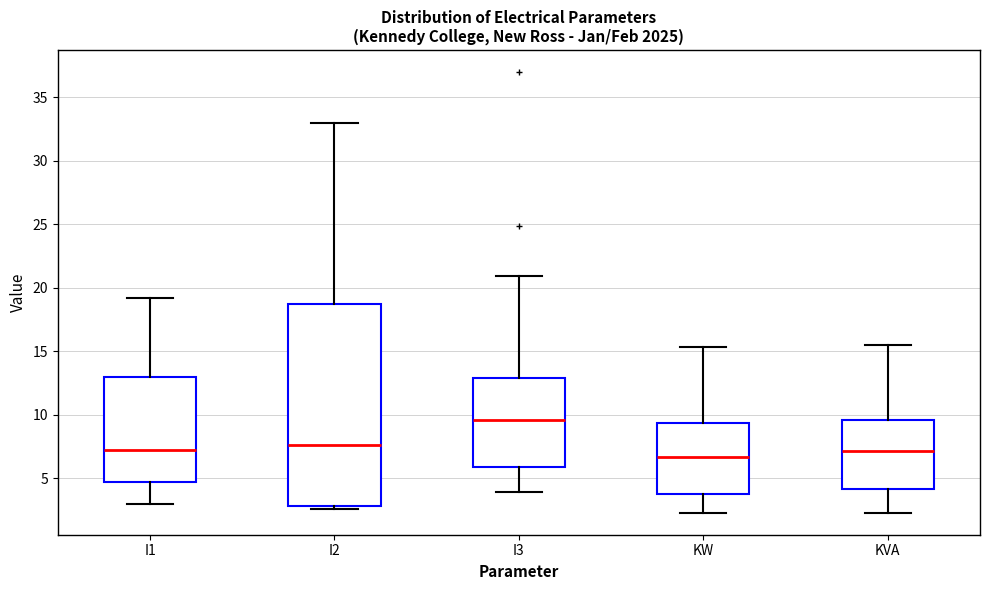

Reading left to right, transcribe this box plot: for each box, give where its median line is, the range the box spans, and where its two whiskers end, as read against the y-axis. The values are not printed on the chart, so give them approximately, as read against the axis.

I1: median 7.0, box 4.5 to 13.0, whiskers 3.0 to 19.0
I2: median 7.5, box 3.0 to 18.5, whiskers 2.5 to 33.0
I3: median 9.5, box 6.0 to 13.0, whiskers 4.0 to 21.0
KW: median 6.5, box 3.5 to 9.5, whiskers 2.5 to 15.5
KVA: median 7.0, box 4.0 to 9.5, whiskers 2.5 to 15.5